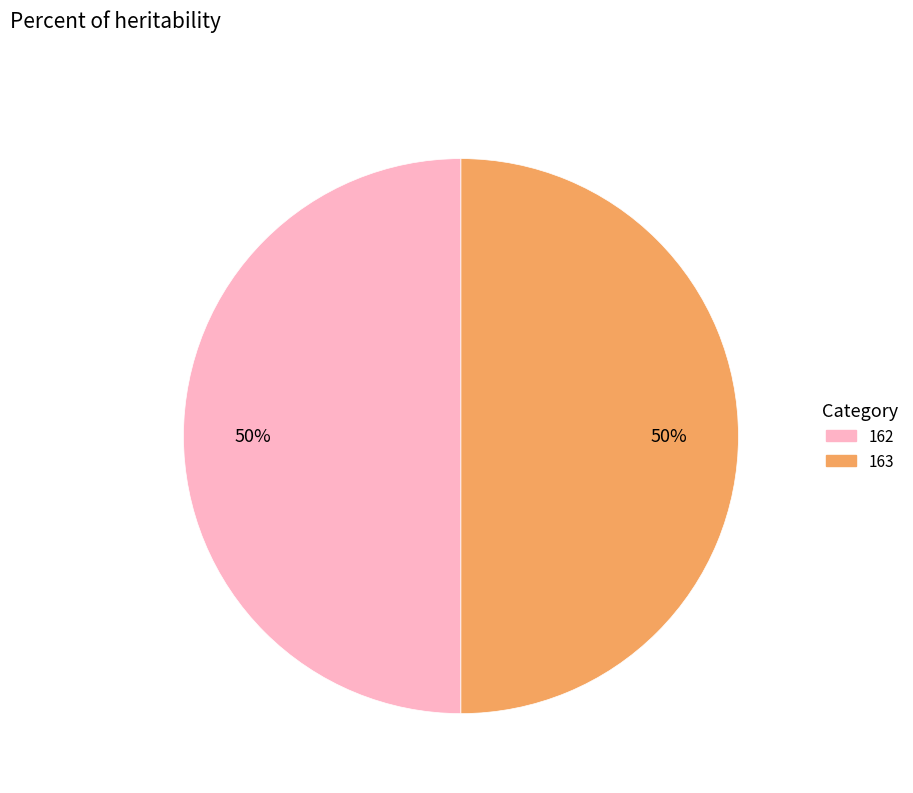

Combined, do 163 and 162 account for over 50%?

Yes